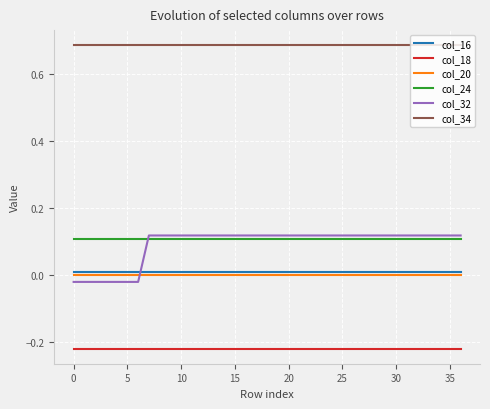

At how many categories does at least one series exceed 0?

37